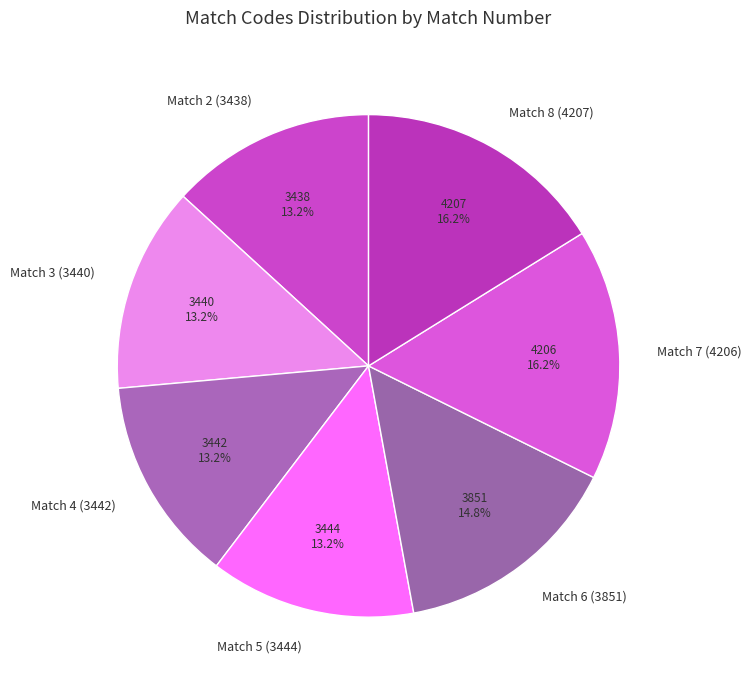

Combined, what portion of the pie is Match 7 (4206) and Match 2 (3438)?

29.4%